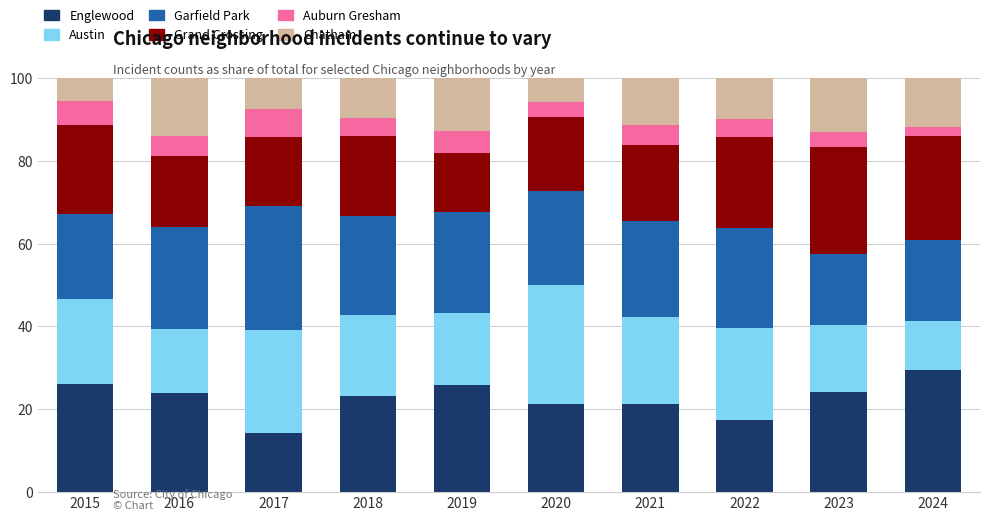

What is the highest value of the Englewood series?

29.4